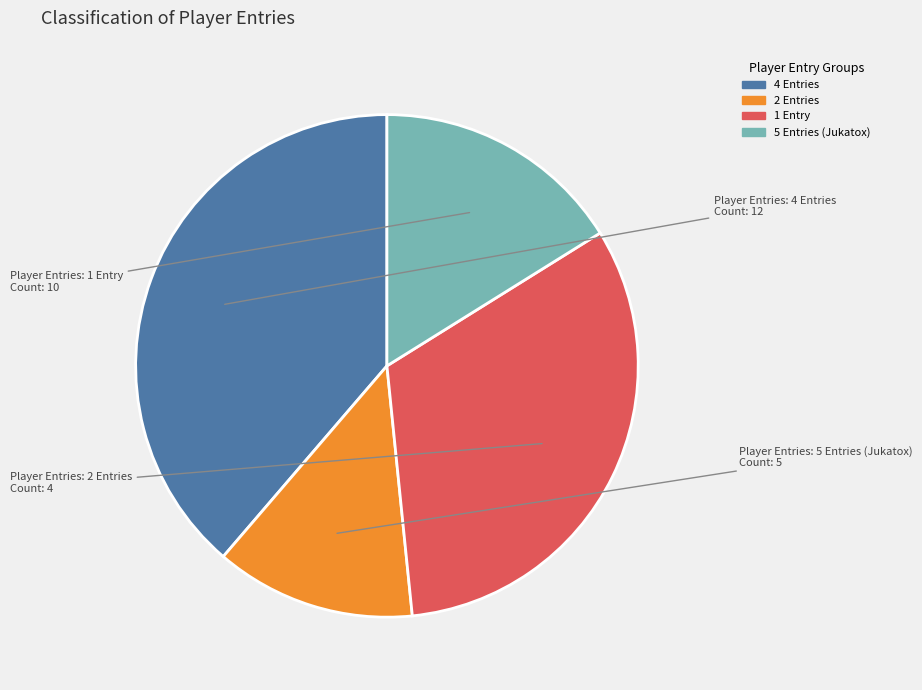

Is there a majority slice in this chart?

No